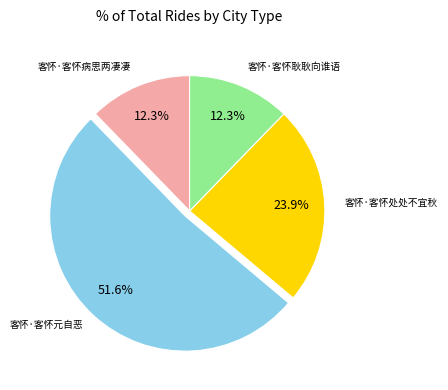

Does any single category account for the majority?

Yes